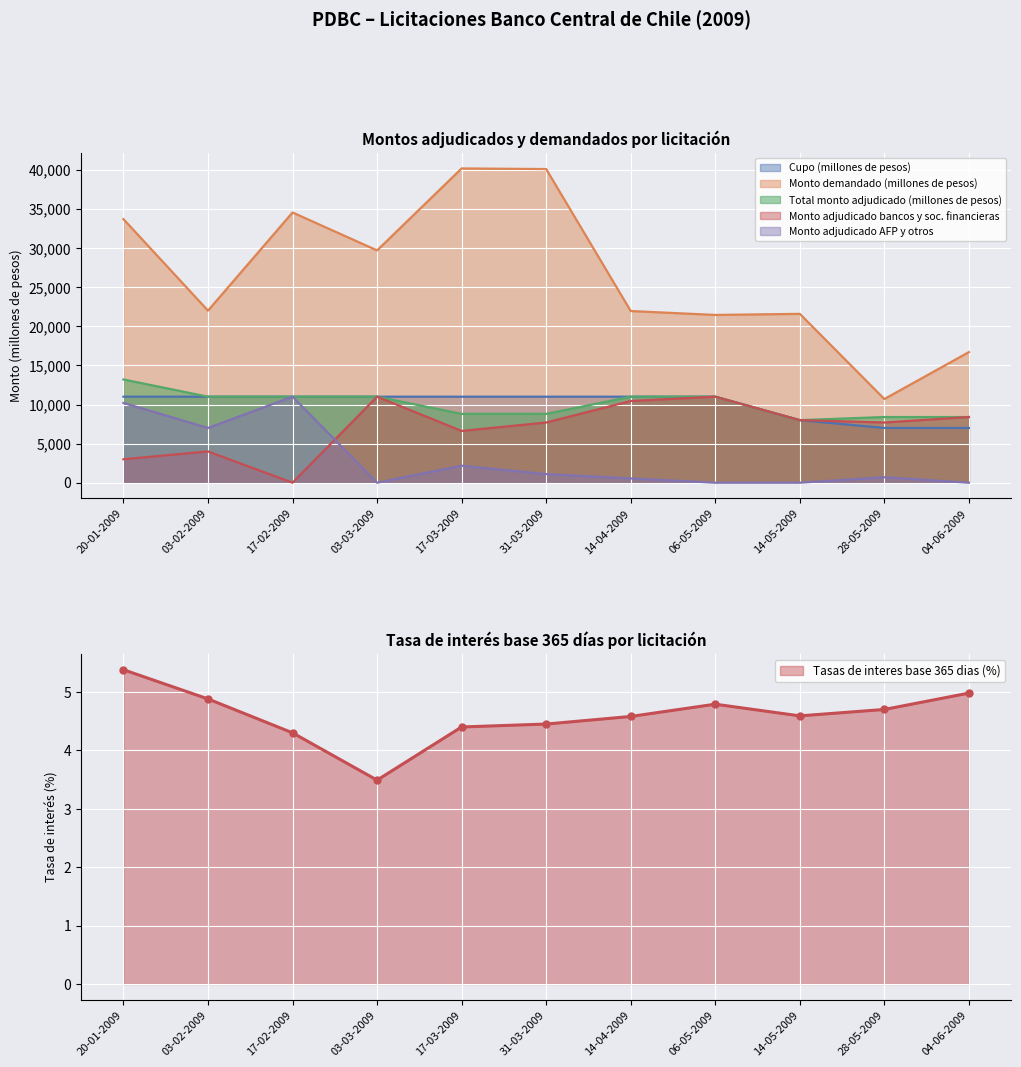

True or false: Tasas de interes base 365 dias (%) has a value of 1.6 at 17-03-2009.

False